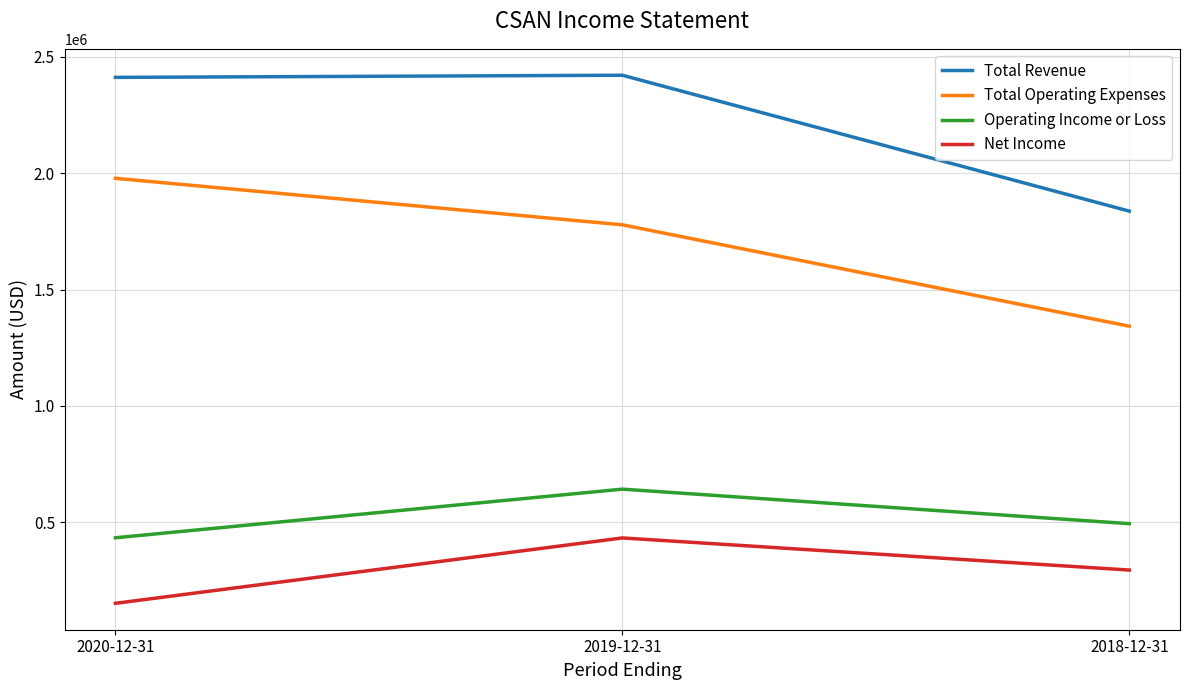

The value of Total Operating Expenses at 2020-12-31 is 1977900. True or false?

True